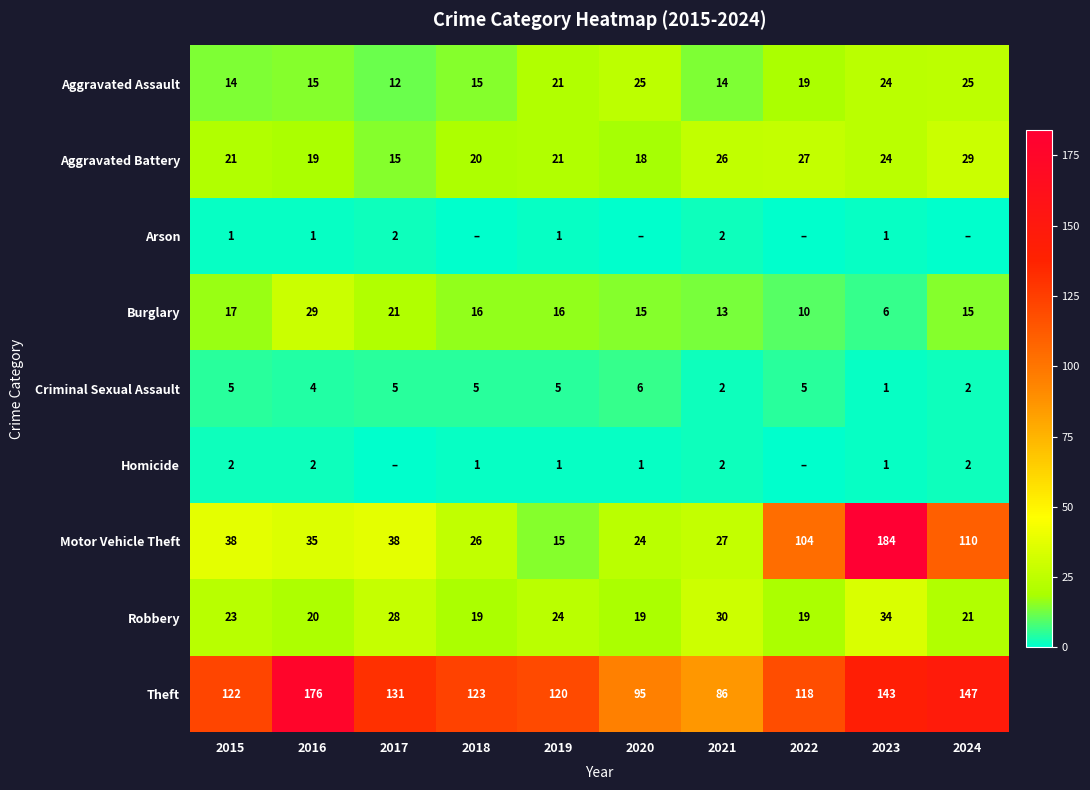

What is the average value of the Motor Vehicle Theft series?

60